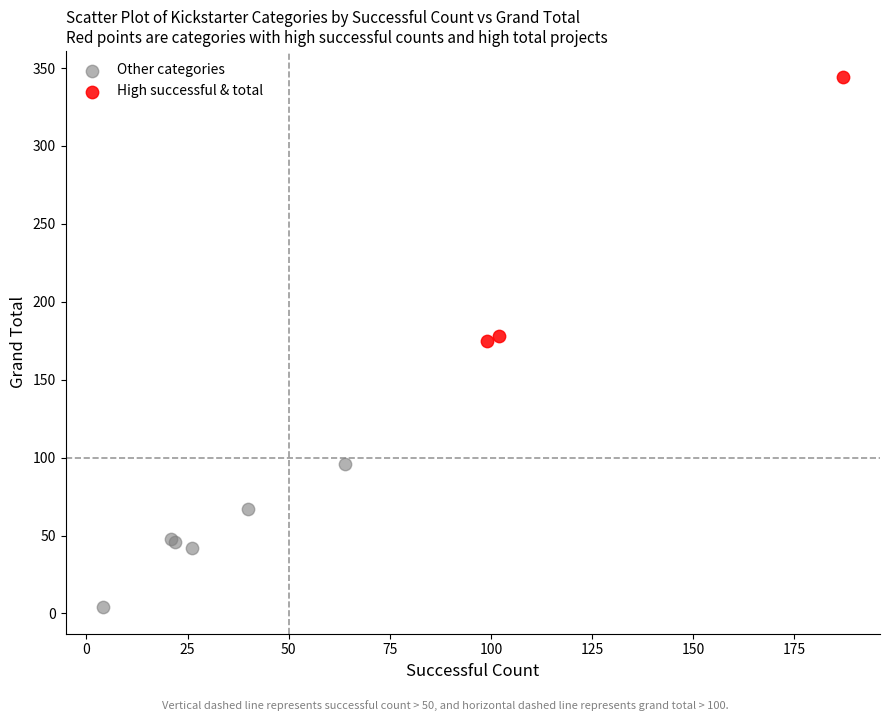

Which series contains the lowest Y value?

Other categories